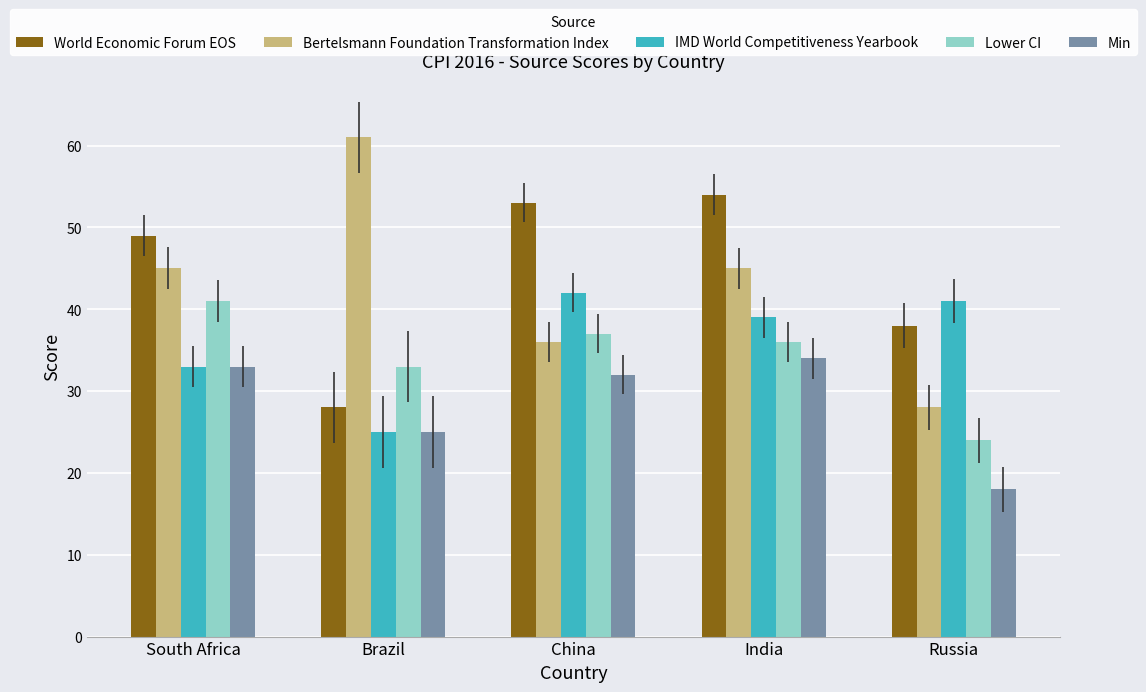

What is the greatest value displayed?

61